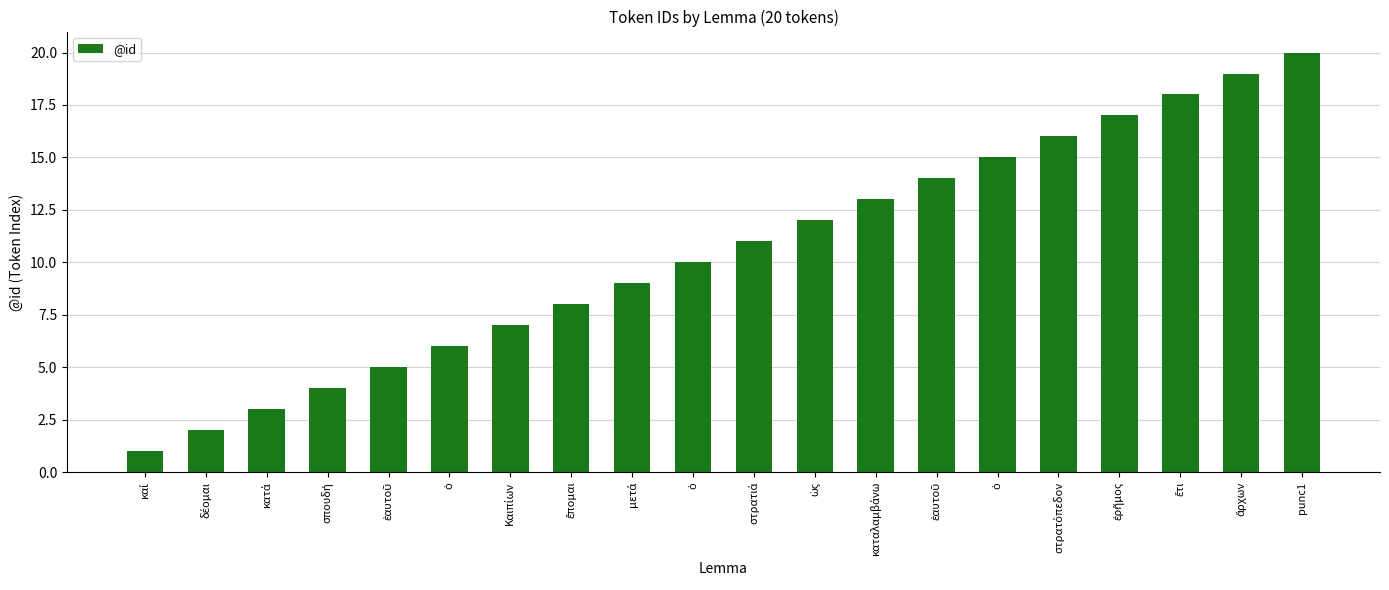

How many values are below 11?

10